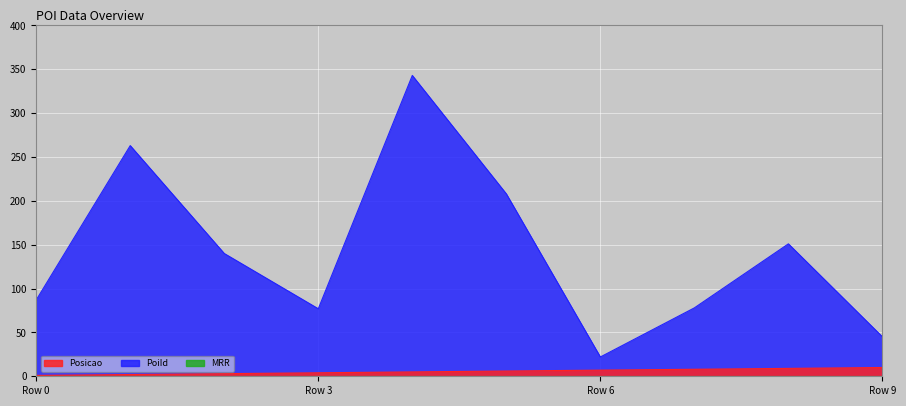

How many values in the Posicao series are below 6?

5